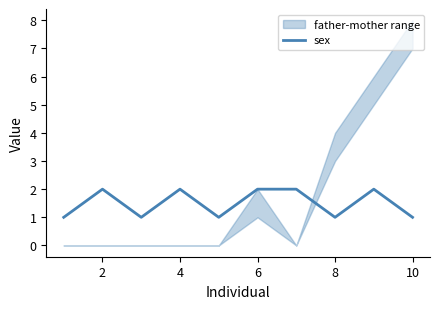

How many values are below 2?

5